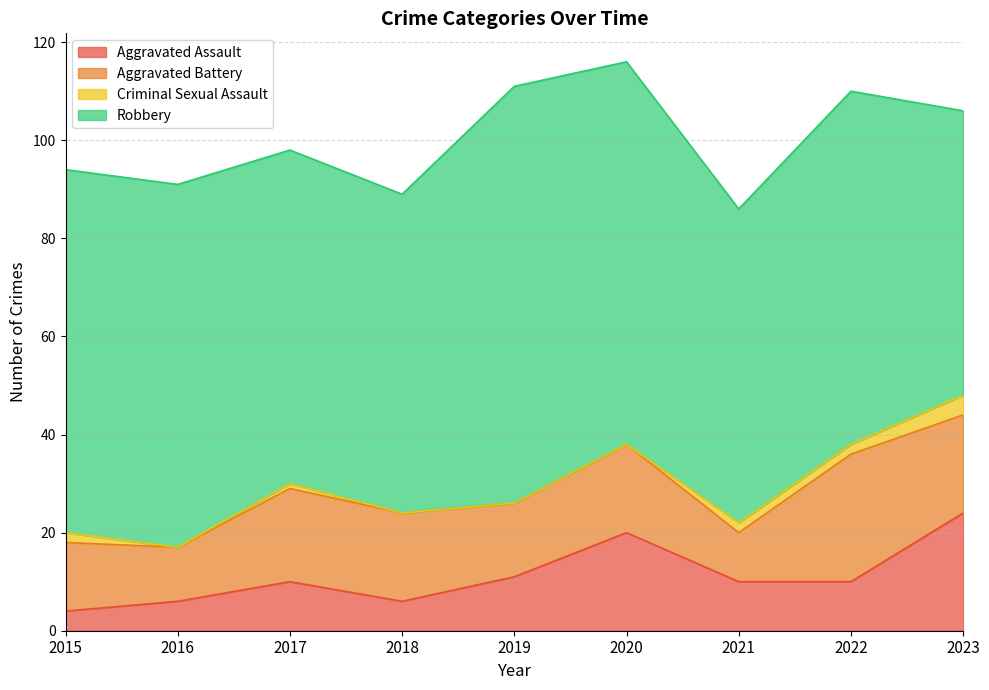

Between 2015 and 2017, which series saw the biggest shift?

Aggravated Assault